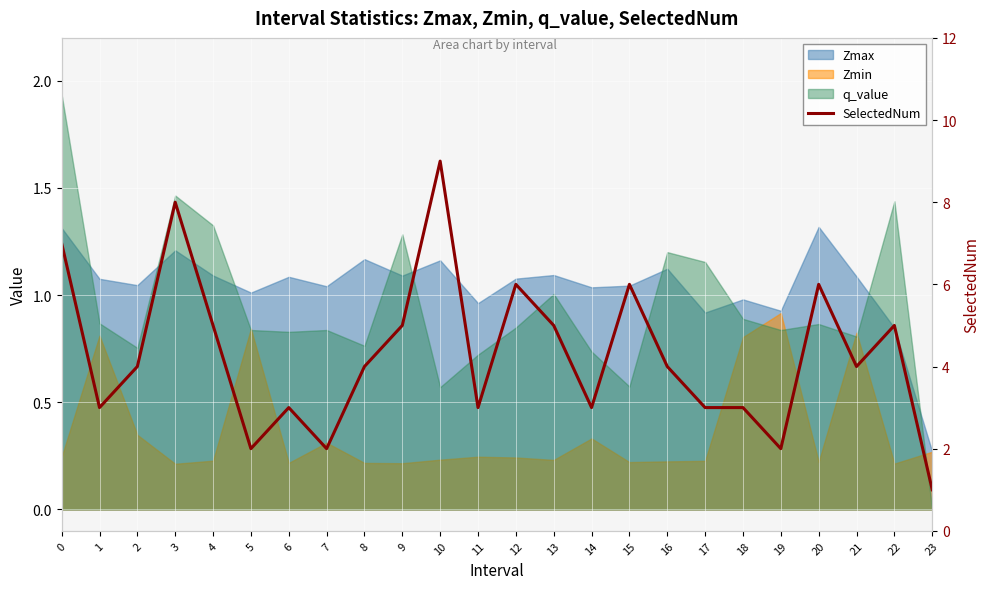

Is it true that the value at 13 is 9?

False